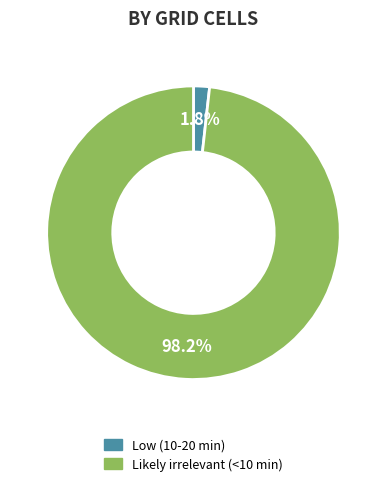

How much of the chart is everything except Likely irrelevant (<10 min)?

1.8%